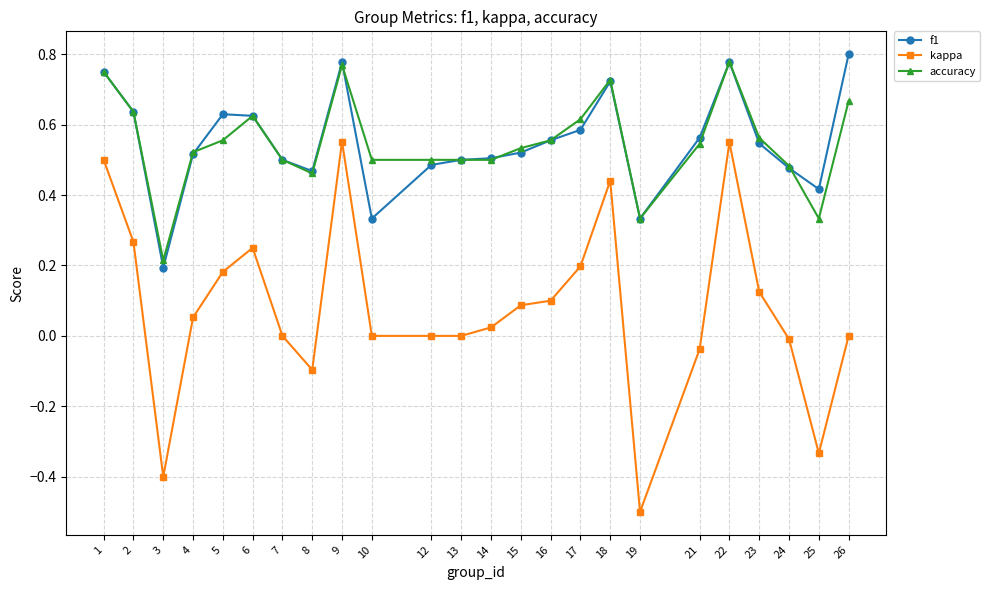

How many lines are shown in the chart?

3